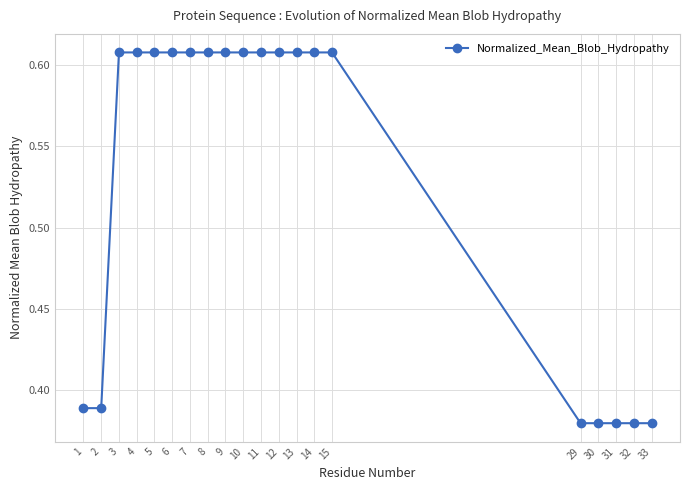

What is the average value?

0.5